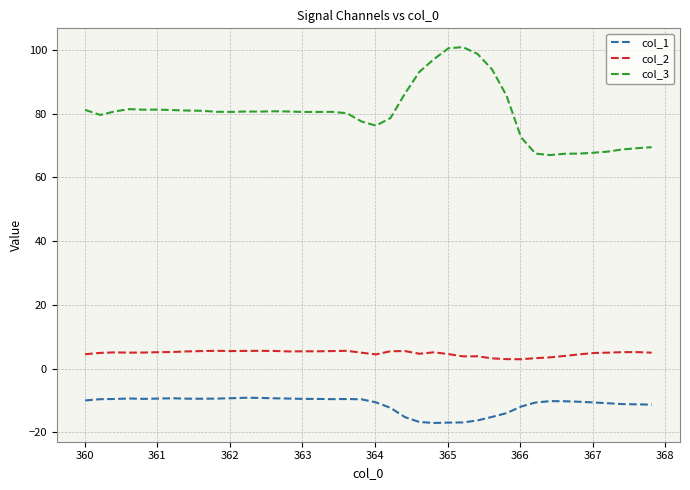

Which series has the largest range (max minus min)?

col_3